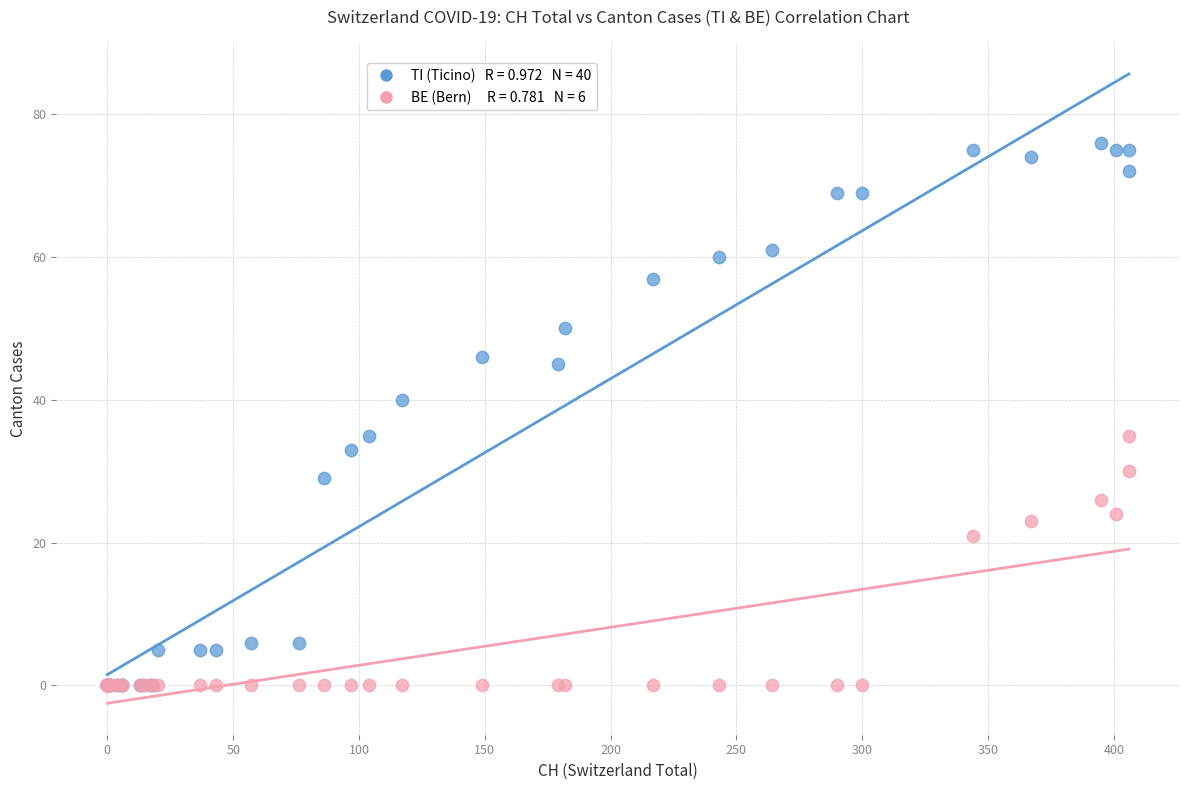

Across all series, what Y value is closest to 38?

40